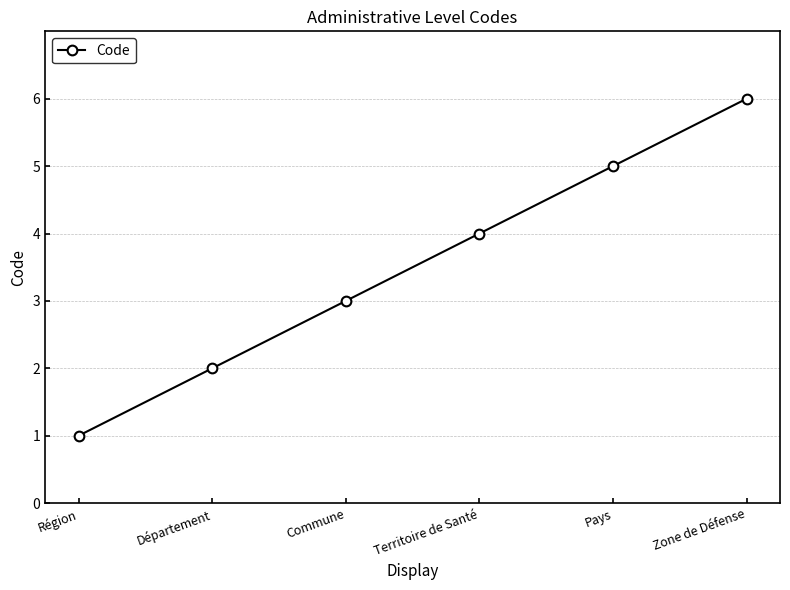

What is the label of the 3rd point from the left?

Commune